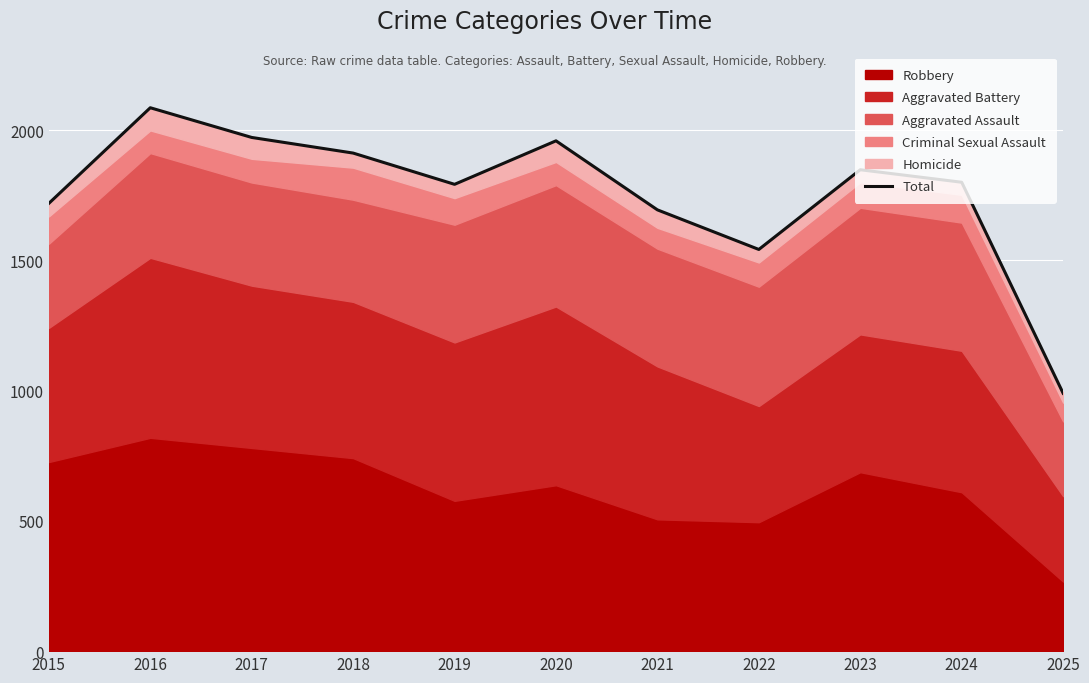

The chart shows a value of 836 at 2017. True or false?

False